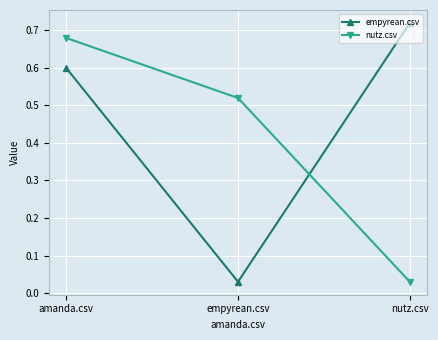

Which series changed the most between amanda.csv and empyrean.csv?

empyrean.csv